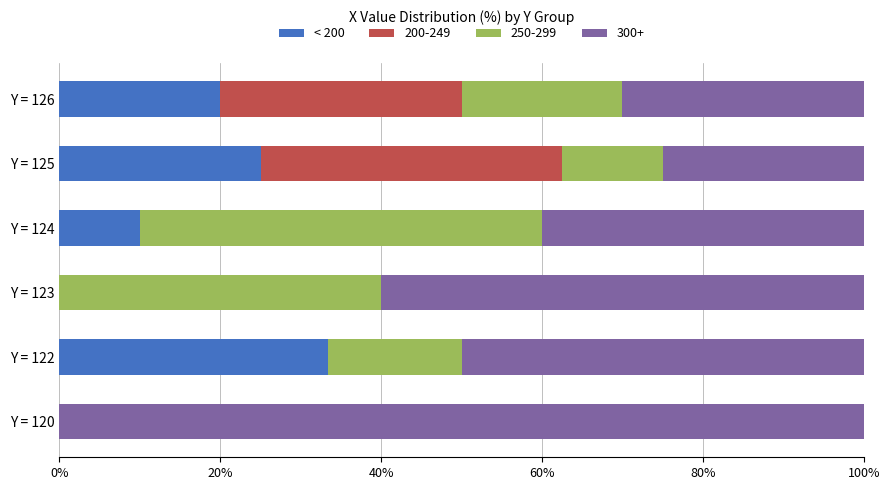

What is the maximum value for < 200?

33.3